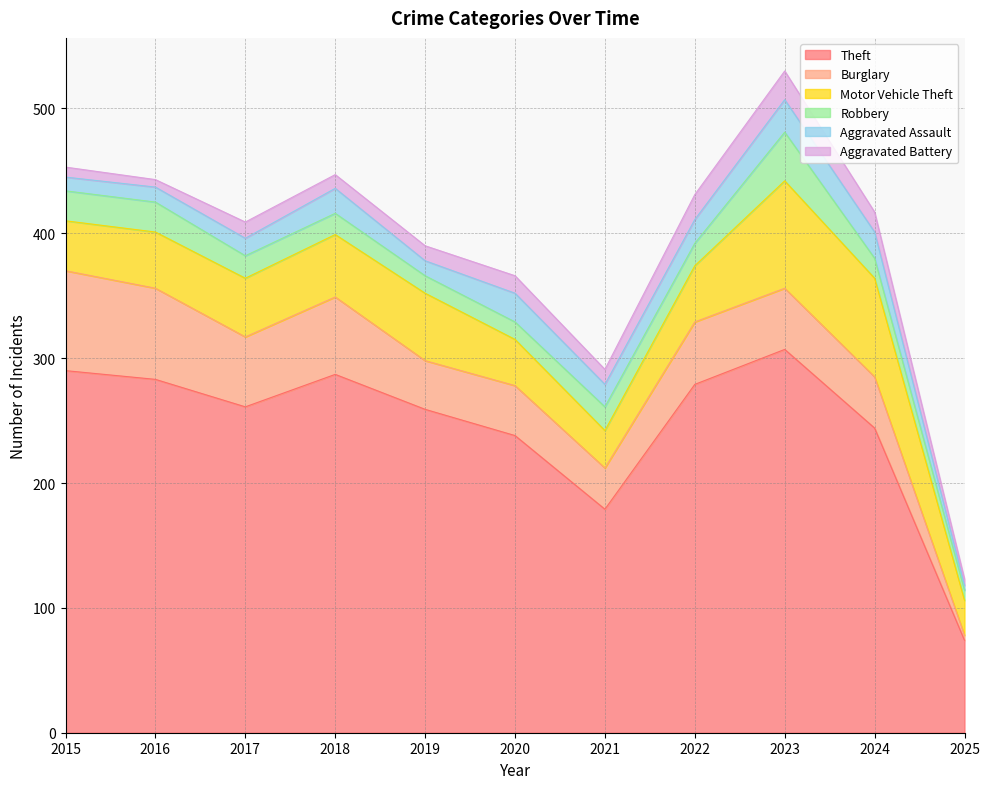

What is the spread (max minus min) of values at 2017?

248